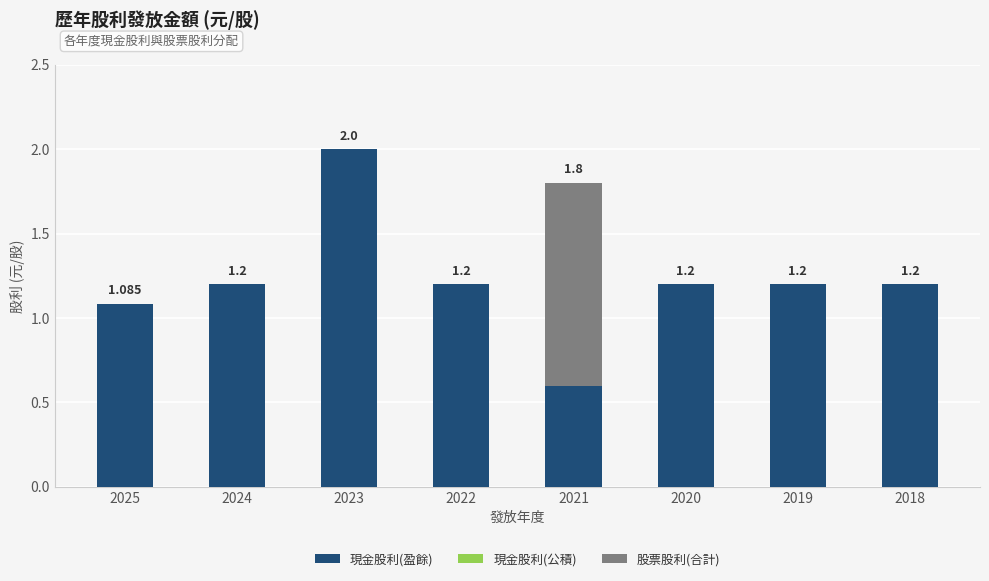

At how many categories does at least one series exceed 0?

8